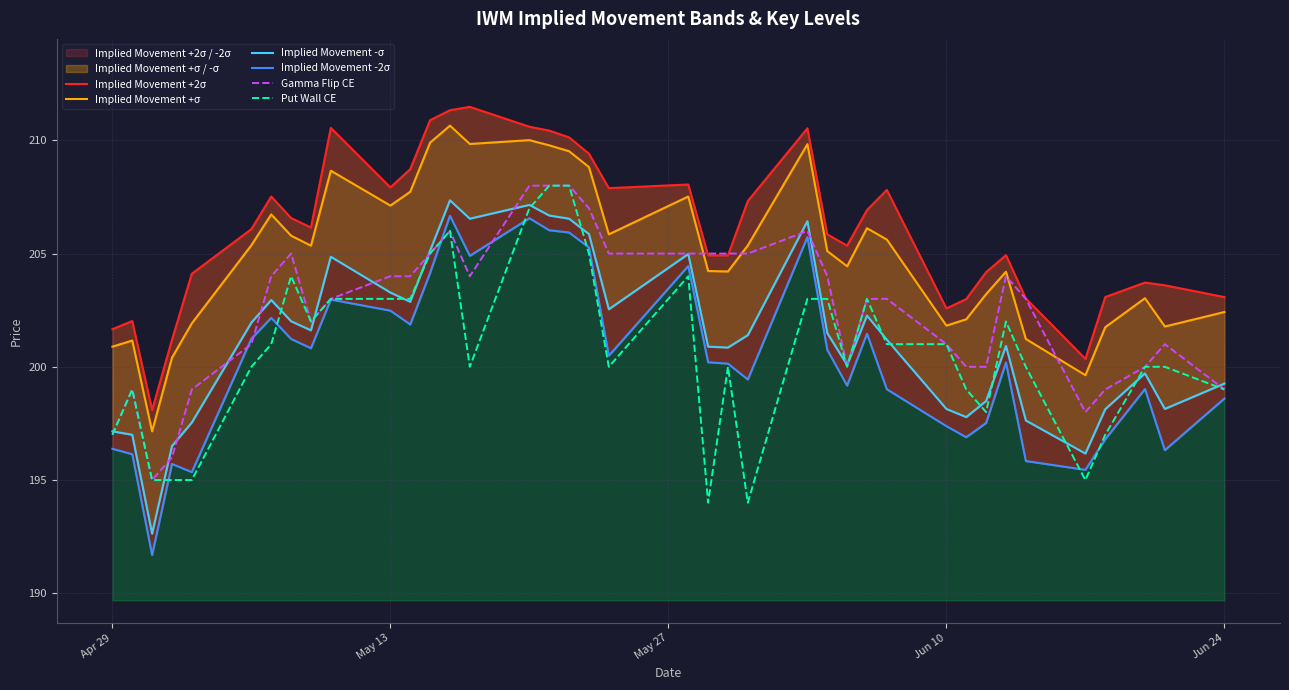

True or false: Gamma Flip CE and Put Wall CE cross at least once.

False